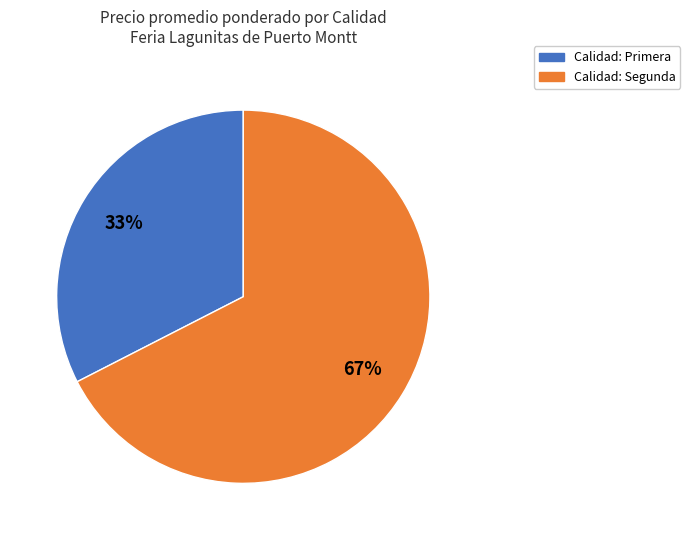

Count the number of slices in the pie.

2